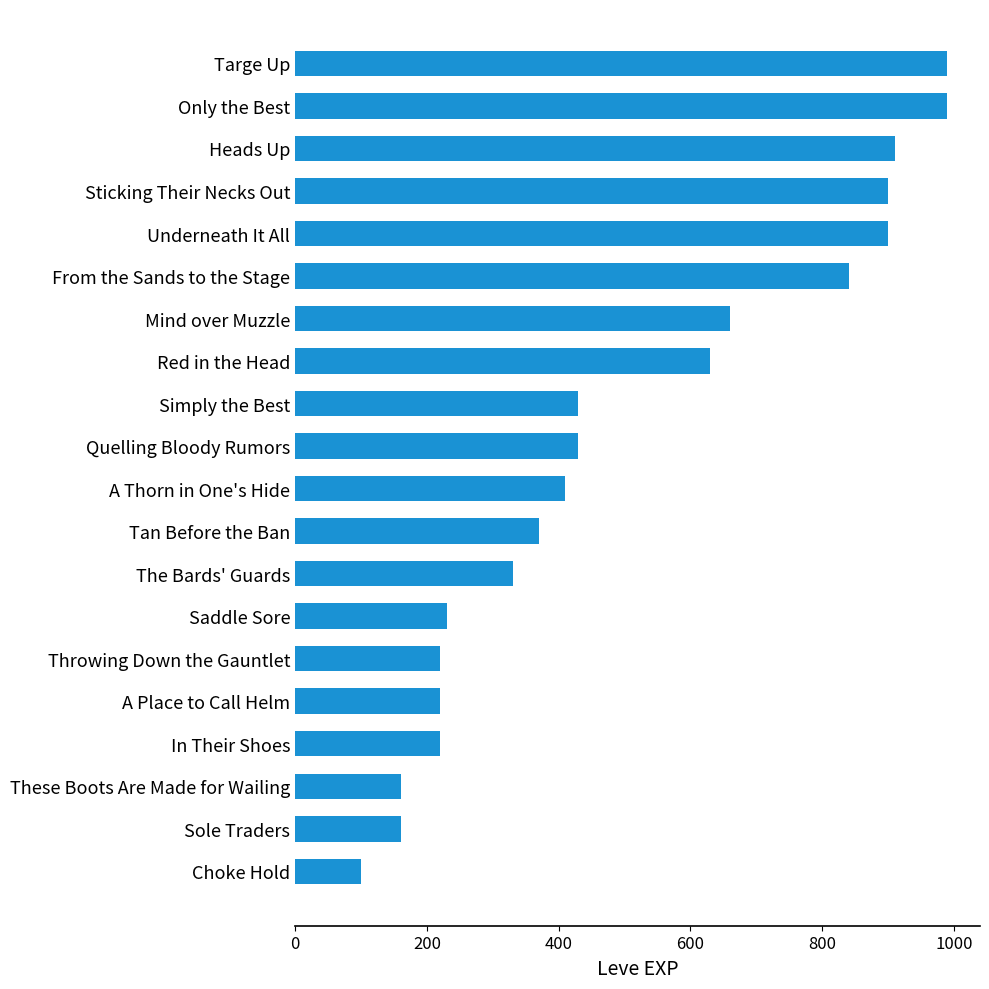

Reading bottom to top, extract all data points from this chart.

100	160	160	220	220	220	230	330	370	410	430	430	630	660	840	900	900	910	990	990